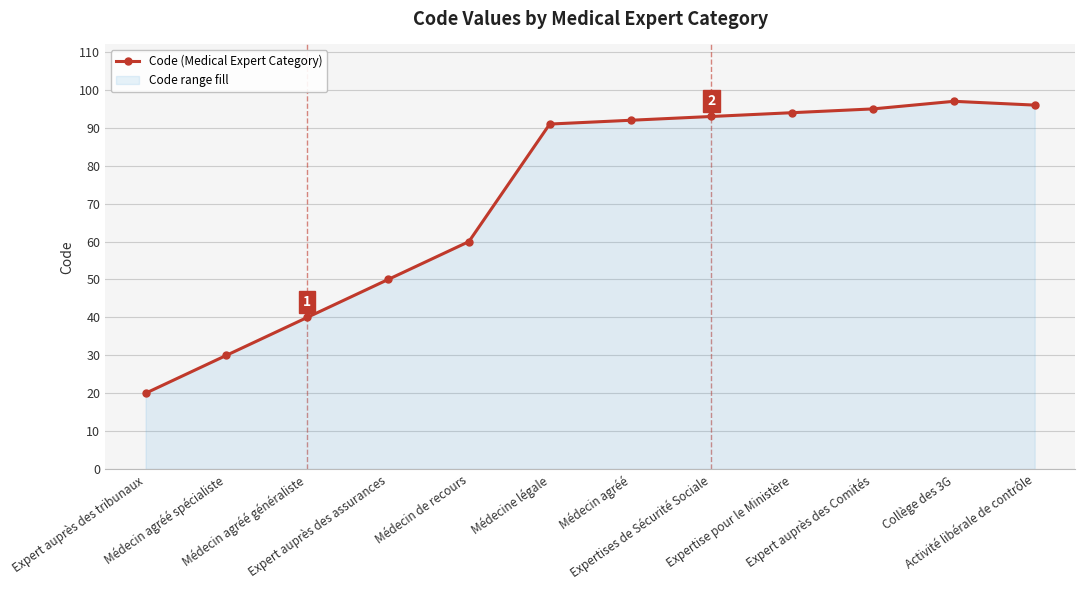

Which category has the lowest value across all series?

Expert auprès des tribunaux